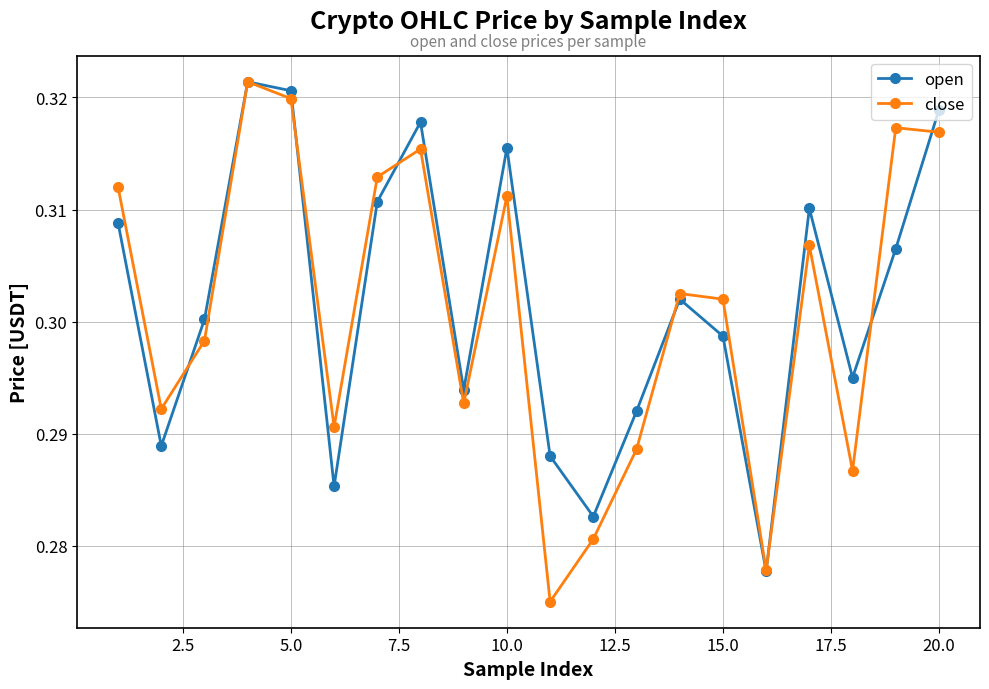

True or false: open has more than 2 points higher than both neighbors.

True